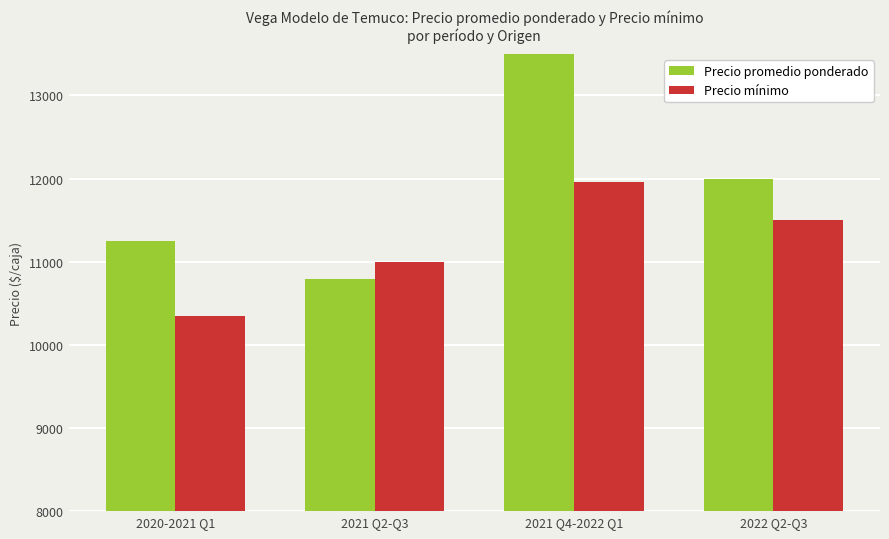

List the labels in order of Precio promedio ponderado value, smallest first.

2021 Q2-Q3, 2020-2021 Q1, 2022 Q2-Q3, 2021 Q4-2022 Q1